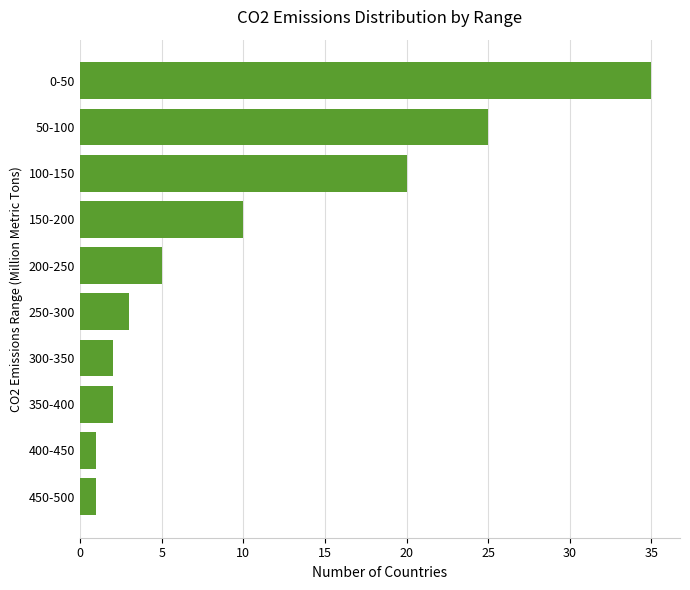

The value at 50-100 is 25. True or false?

True